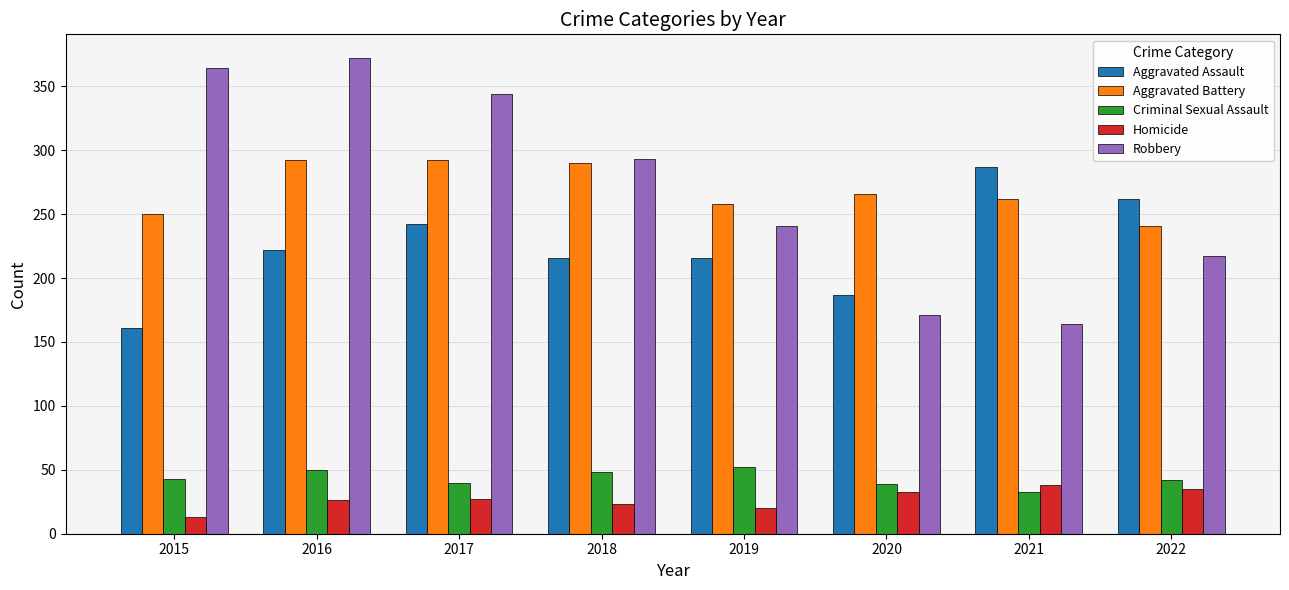

What is the average value of the Aggravated Battery series?

269